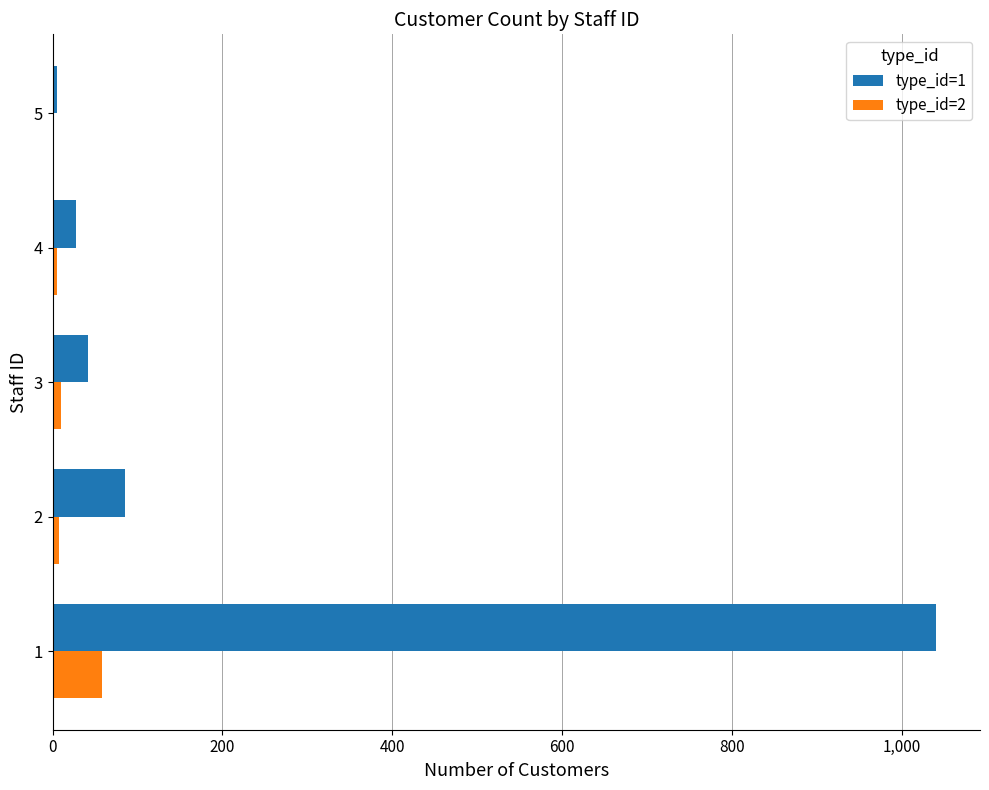

What is the average value of the type_id=2 series?

16